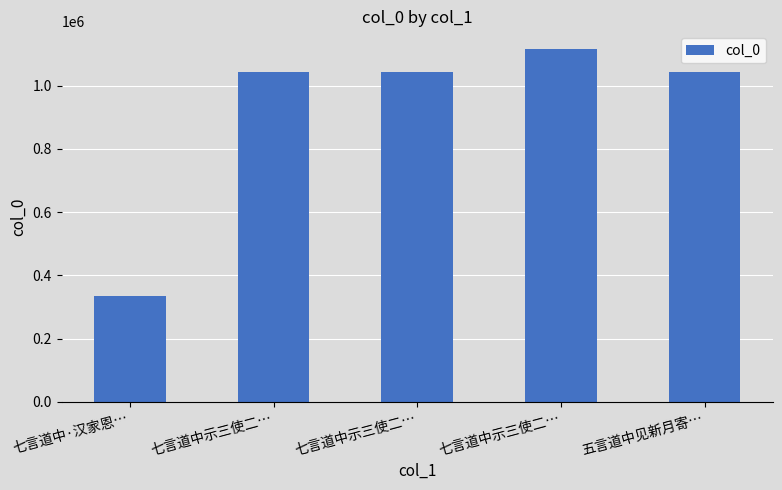

Reading left to right, transcribe all the data shown in this chart.

335569	1044835	1044834	1116294	1044828